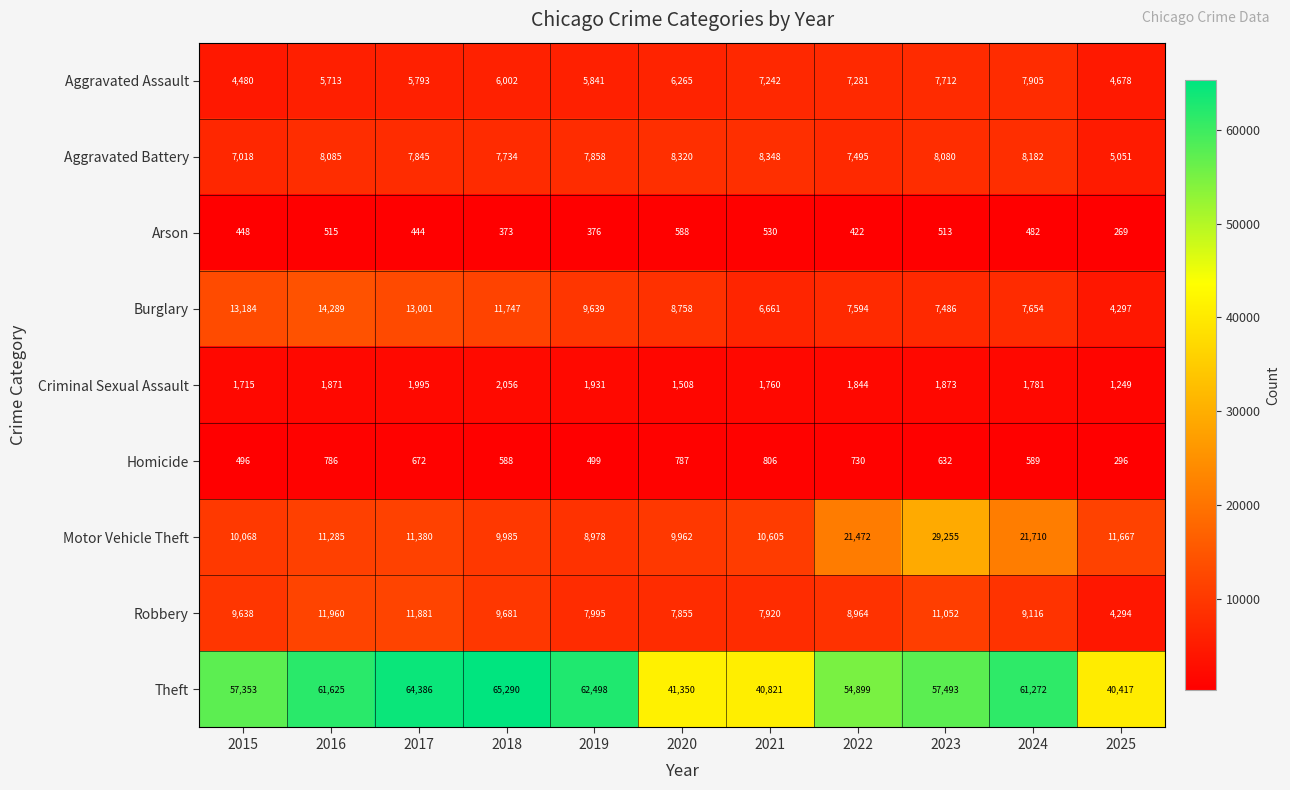

The Aggravated Assault series shows 7712 at 2023. True or false?

True